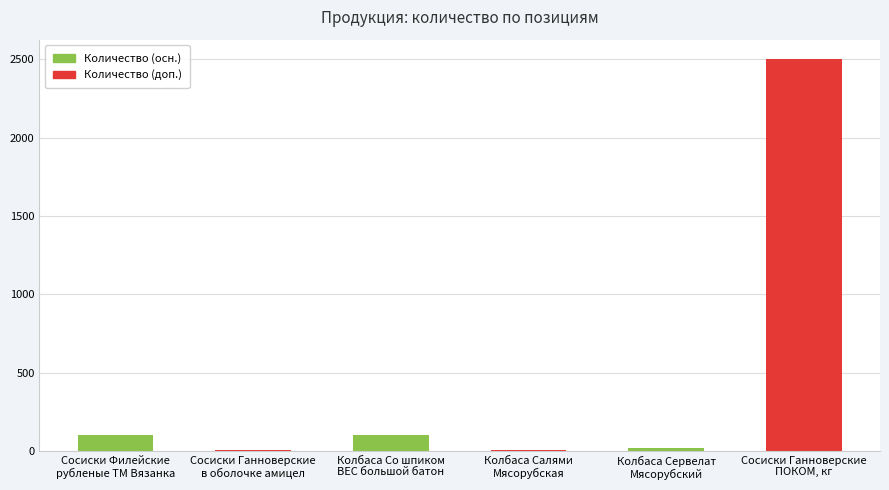

What is the minimum value shown in the chart?

6